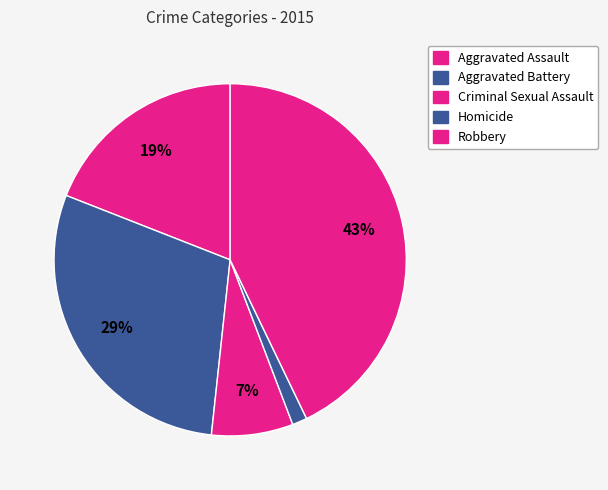

Which slice is the smallest?

Homicide